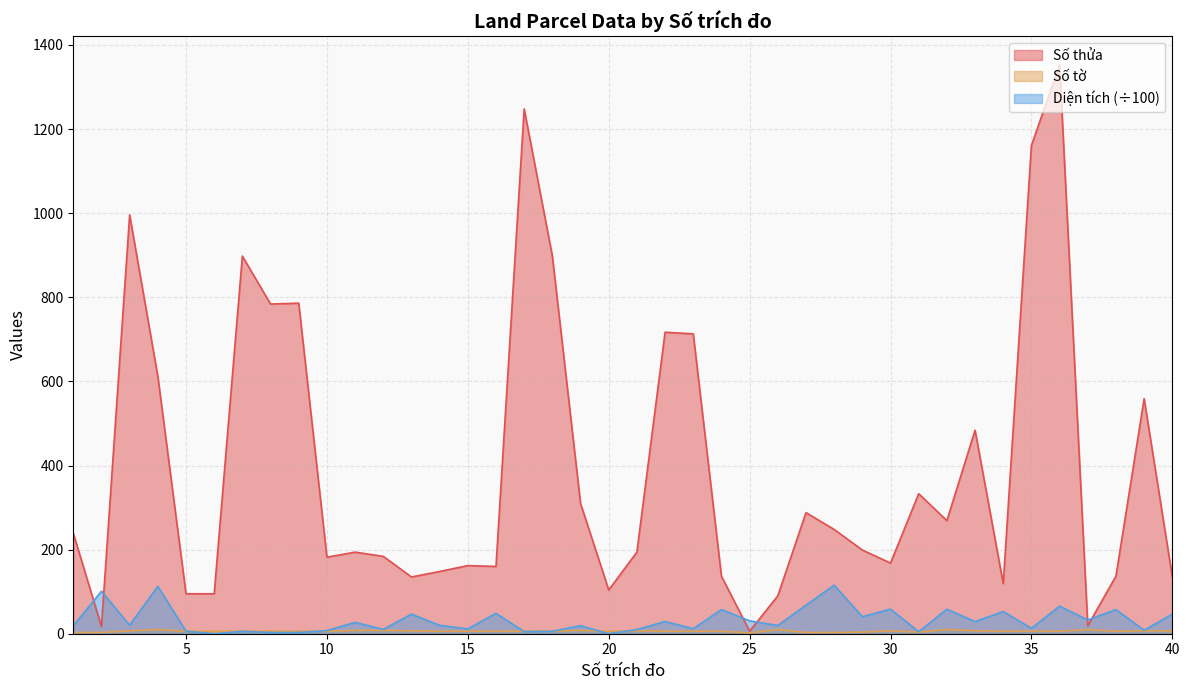

What is the difference between the Số thửa values at 4 and 9?

174.0